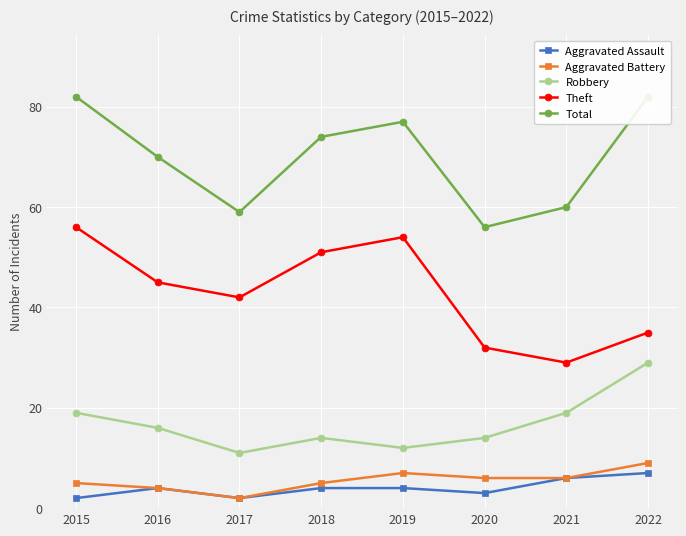

Reading left to right, list all the values displayed in this chart.

Aggravated Assault: 2	4	2	4	4	3	6	7
Aggravated Battery: 5	4	2	5	7	6	6	9
Robbery: 19	16	11	14	12	14	19	29
Theft: 56	45	42	51	54	32	29	35
Total: 82	70	59	74	77	56	60	82